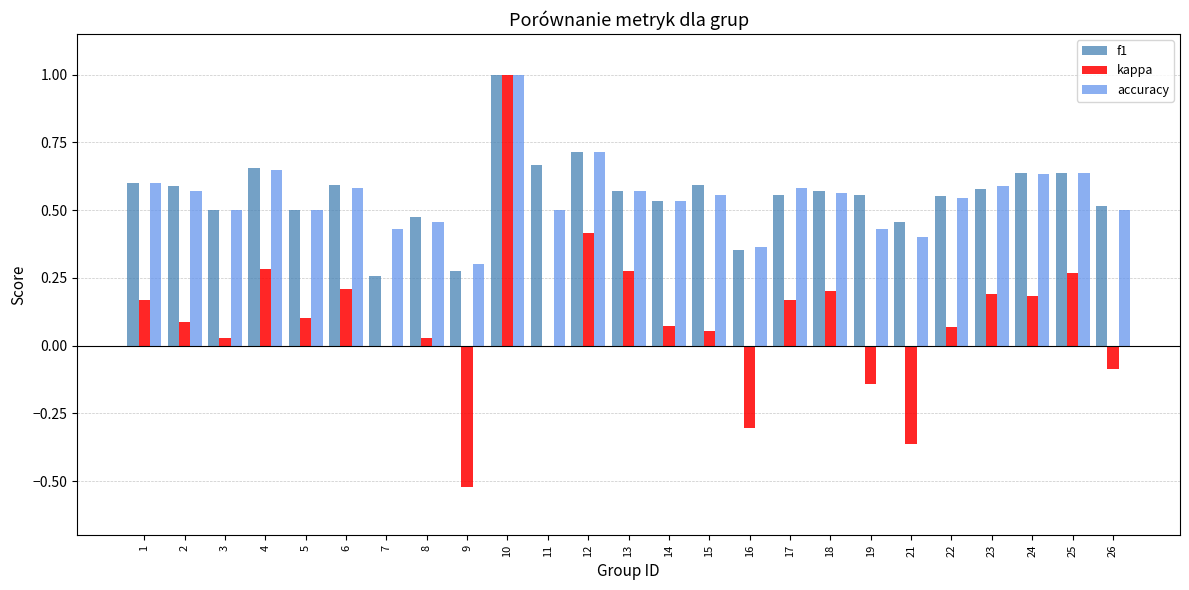

Which category has the highest value across all series?

10